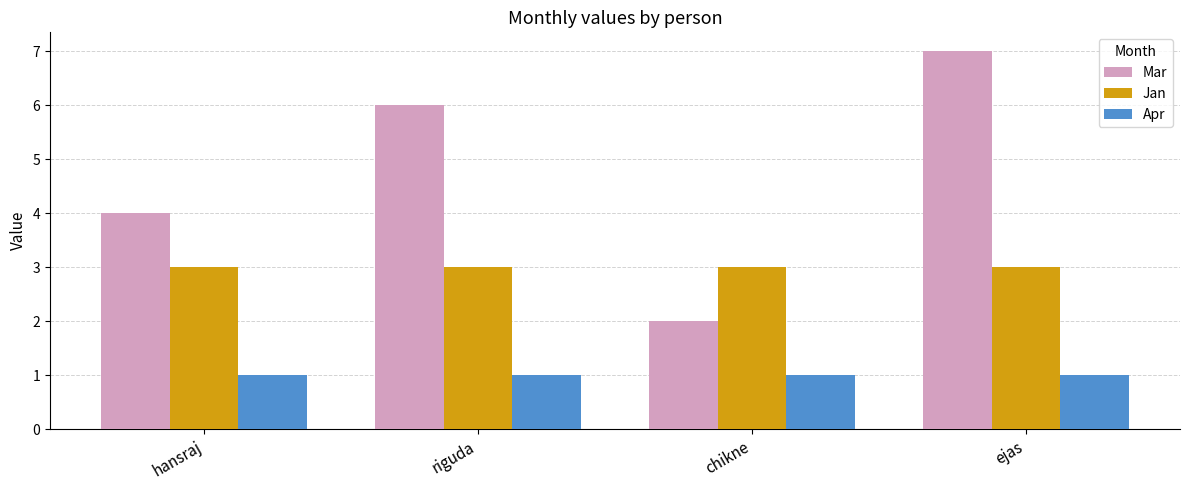

At how many categories does at least one series exceed 2?

4